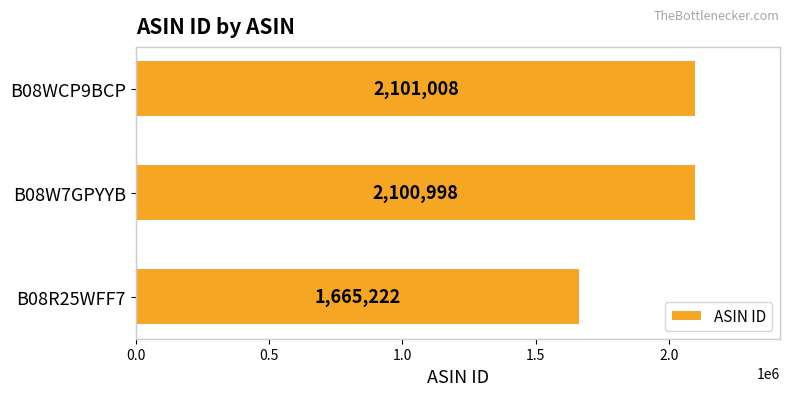

Which label corresponds to the smallest value in the chart?

B08R25WFF7